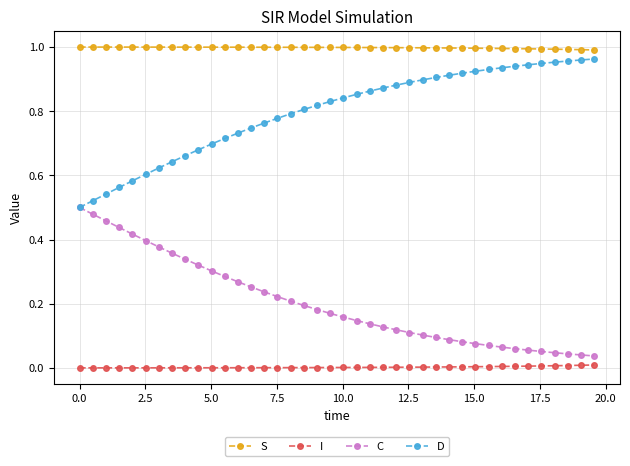

True or false: I and D intersect in this chart.

False